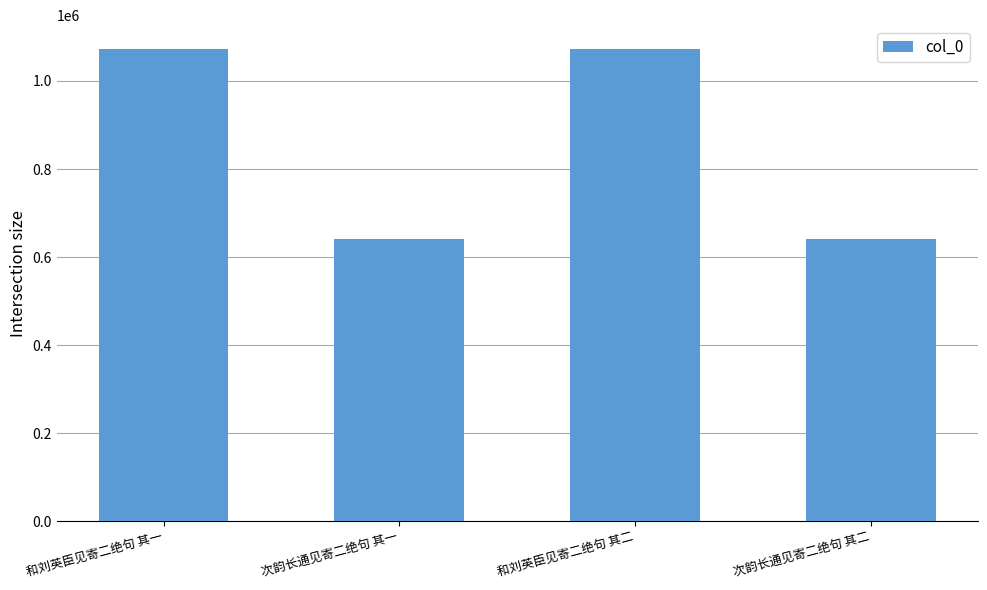

Are the bars grouped side by side (vs. stacked)?

No